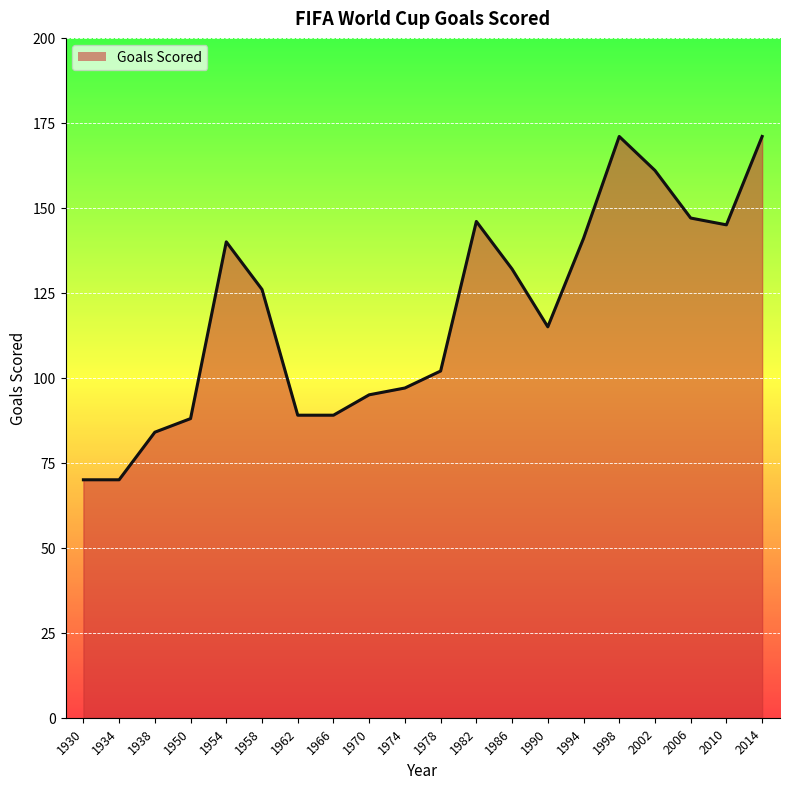

True or false: the data has more than 1 interior local peaks.

True